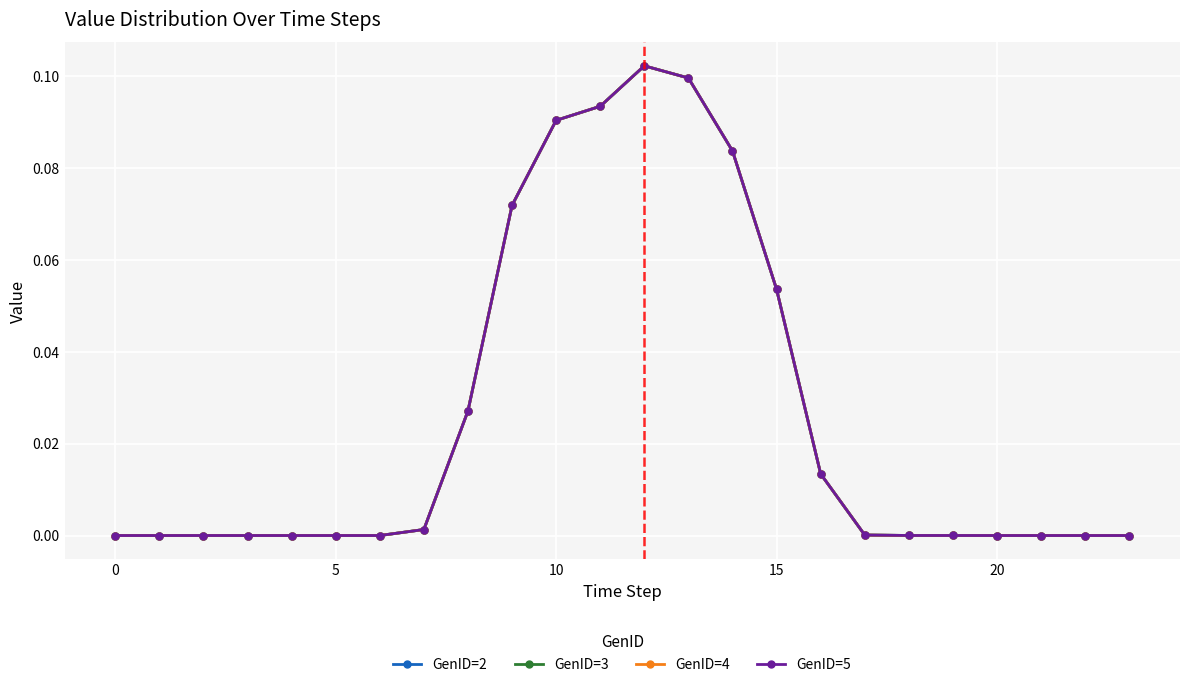

True or false: GenID=2 has more than 0 points higher than both neighbors.

True